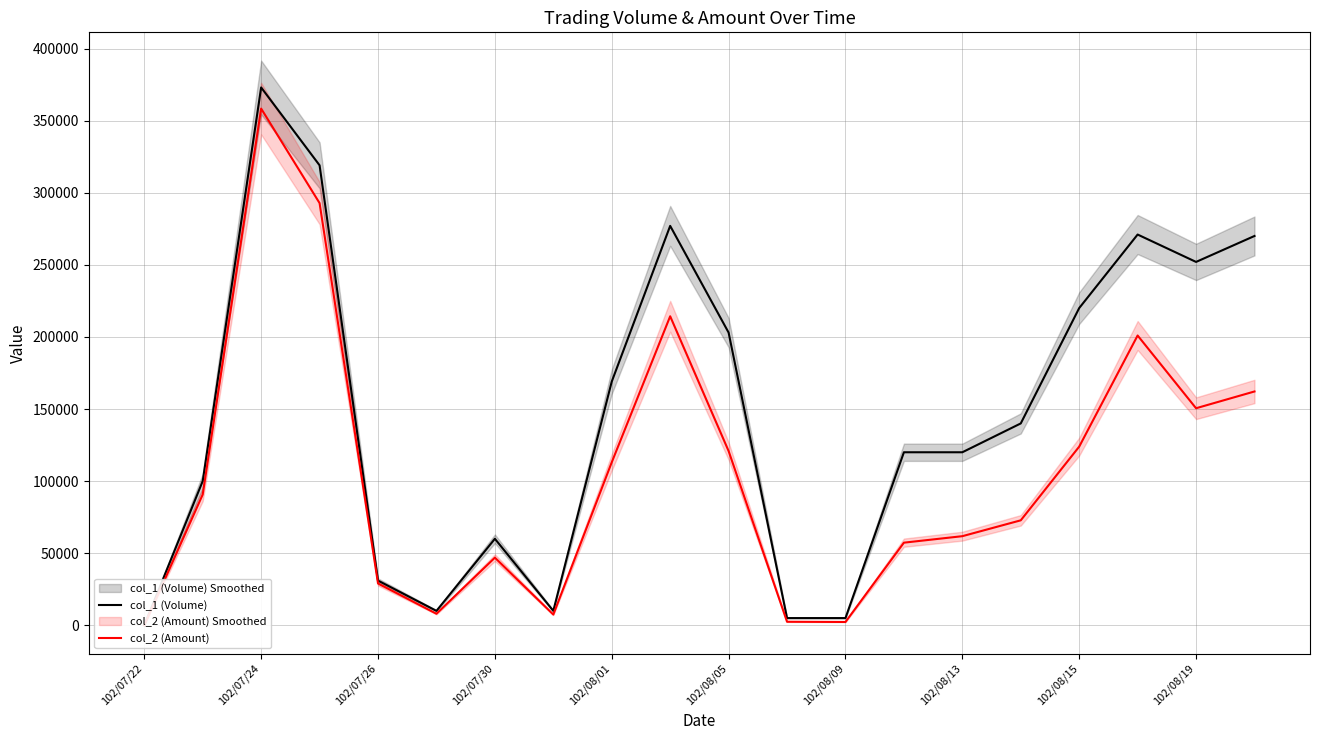

Which series has the largest range (max minus min)?

col_1 (Volume)